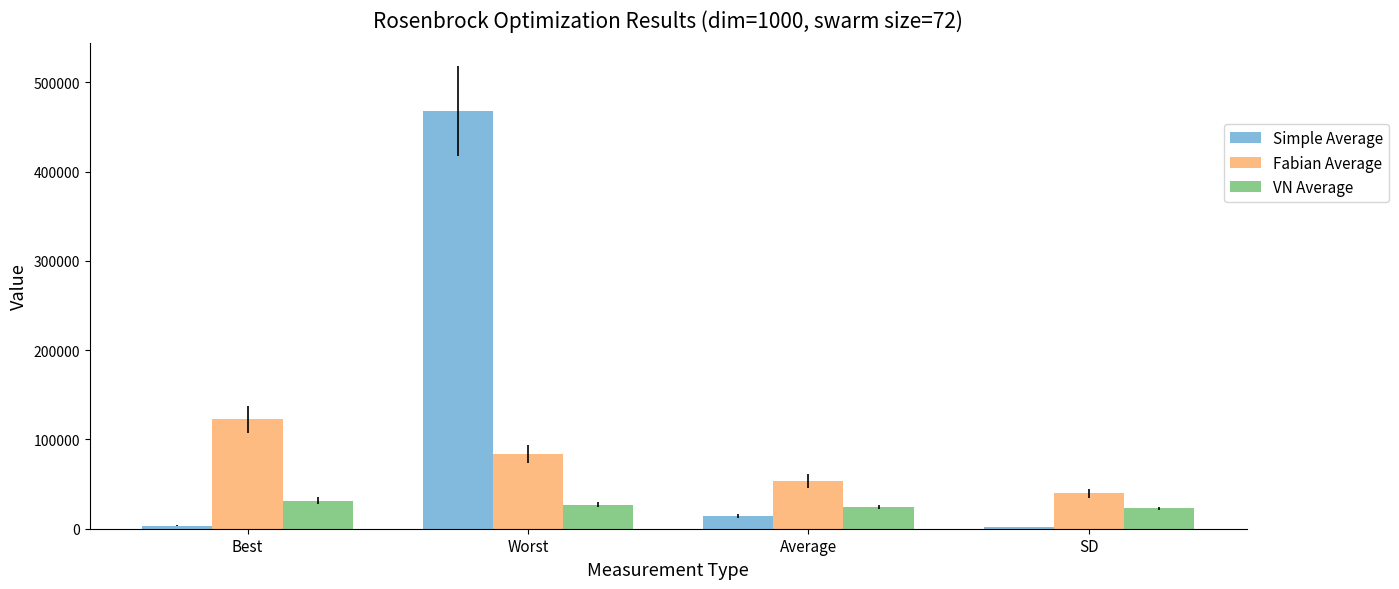

The Fabian Average series shows 39569.8 at SD. True or false?

True